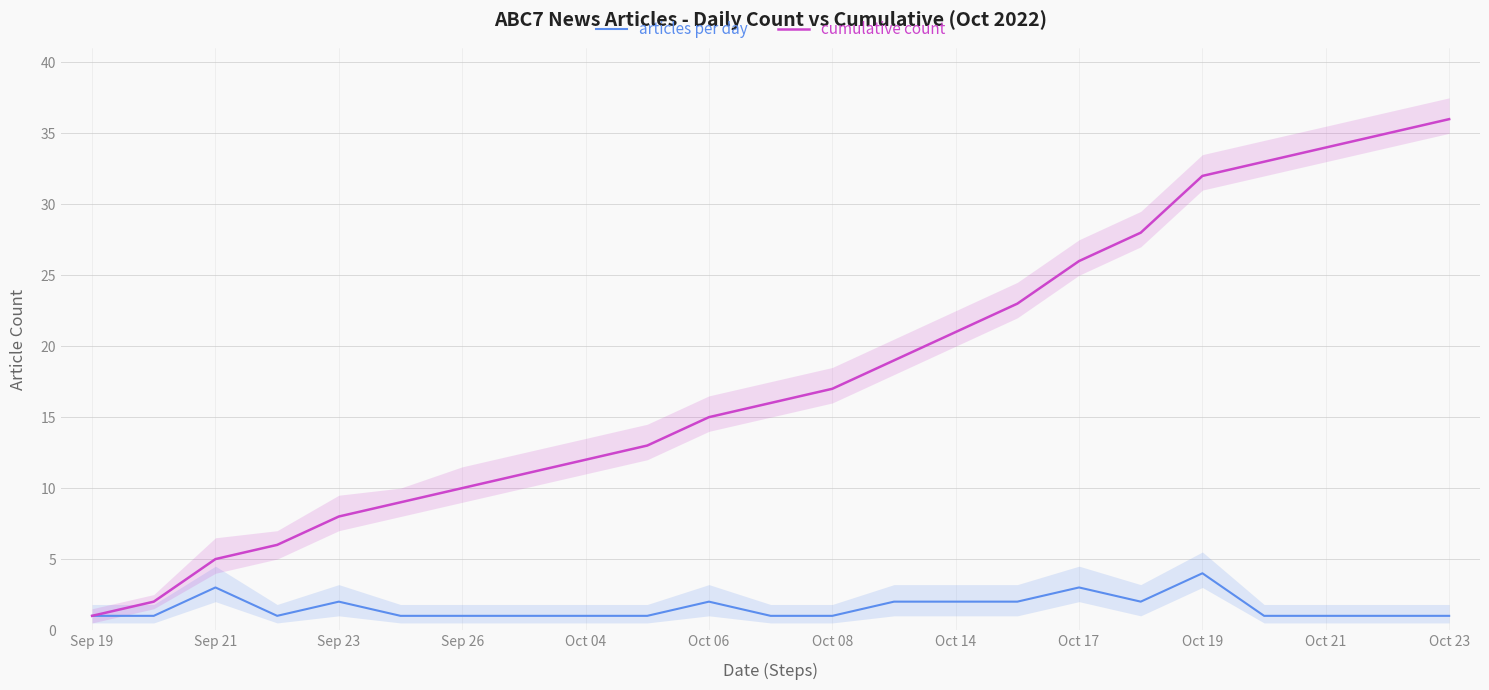

True or false: cumulative count has a value of 7 at Oct 19.

False